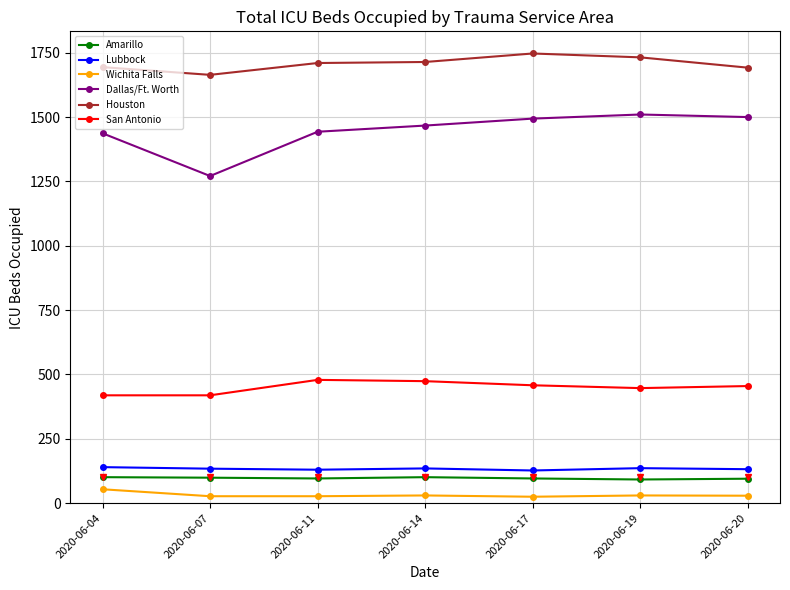

What is the maximum value for San Antonio?

479